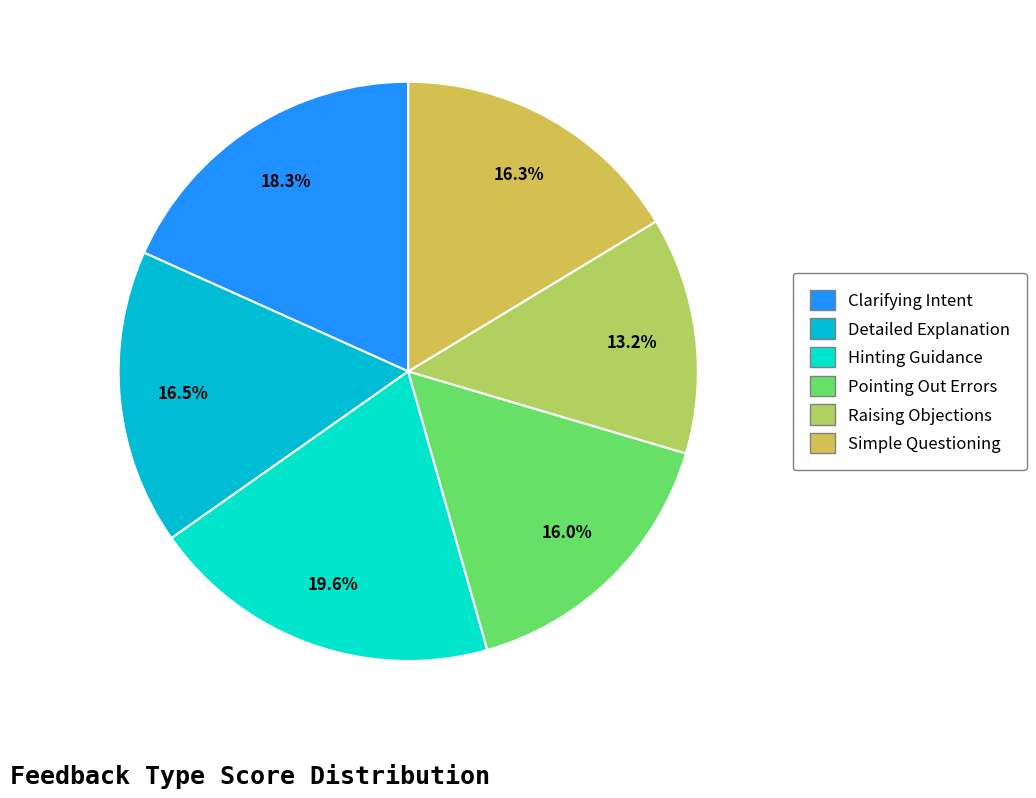

To the nearest percent, what portion does Pointing Out Errors represent?

16%